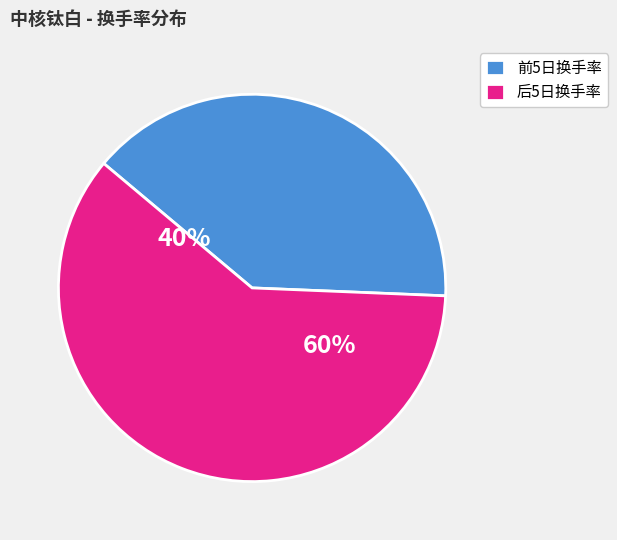

Is 2022-11-10 the majority of the pie?

No